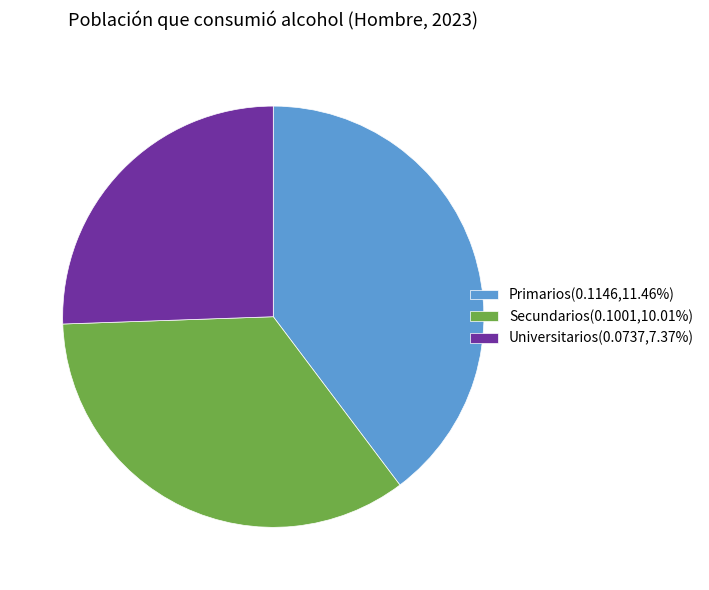

How many slices are in this pie chart?

3